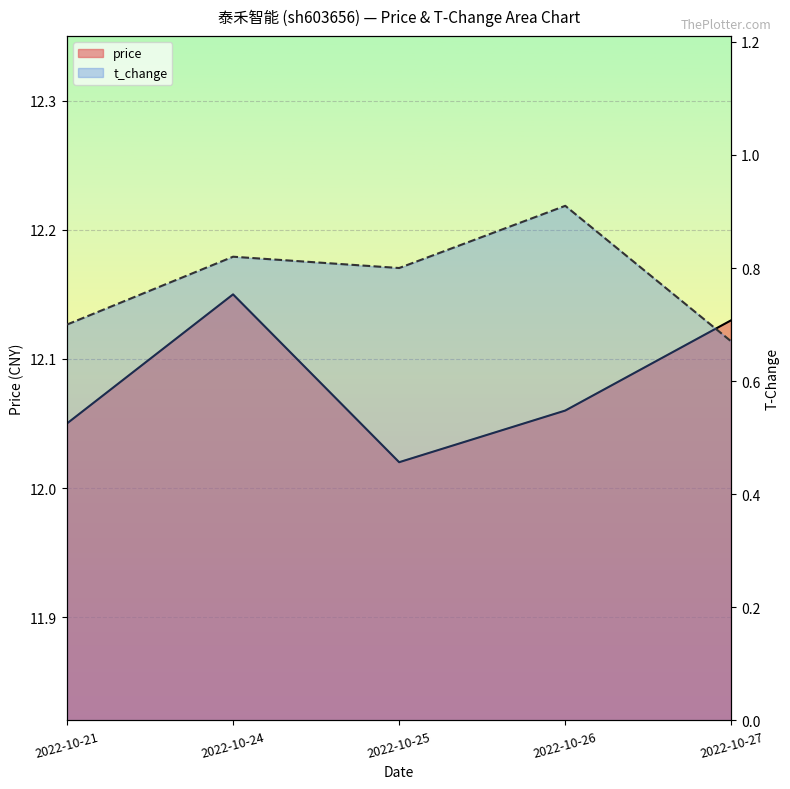

At which label does t_change reach its peak?

2022-10-26